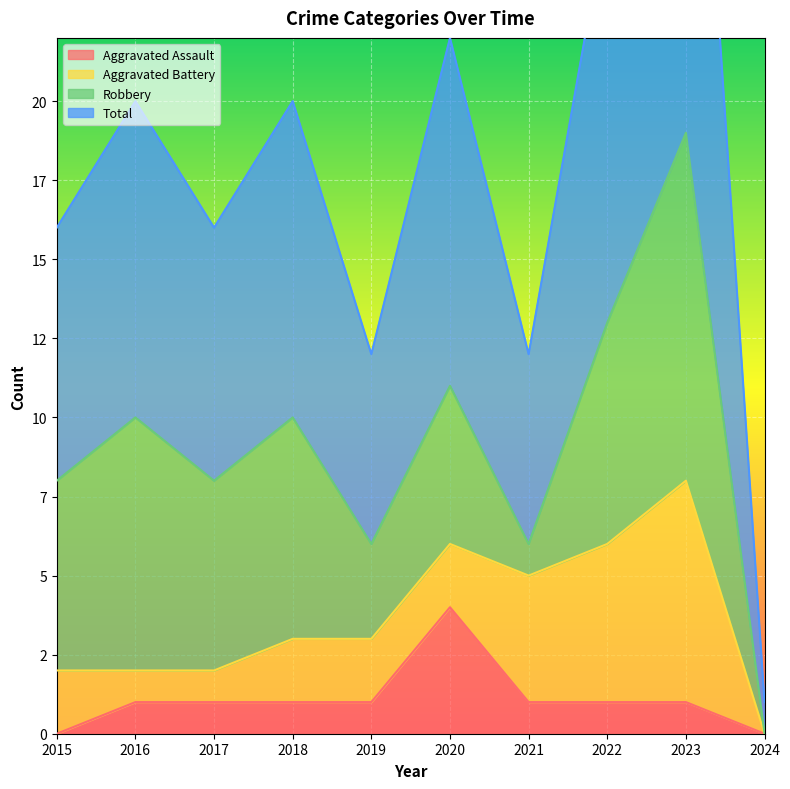

The value of Total at 2022 is 26. True or false?

True